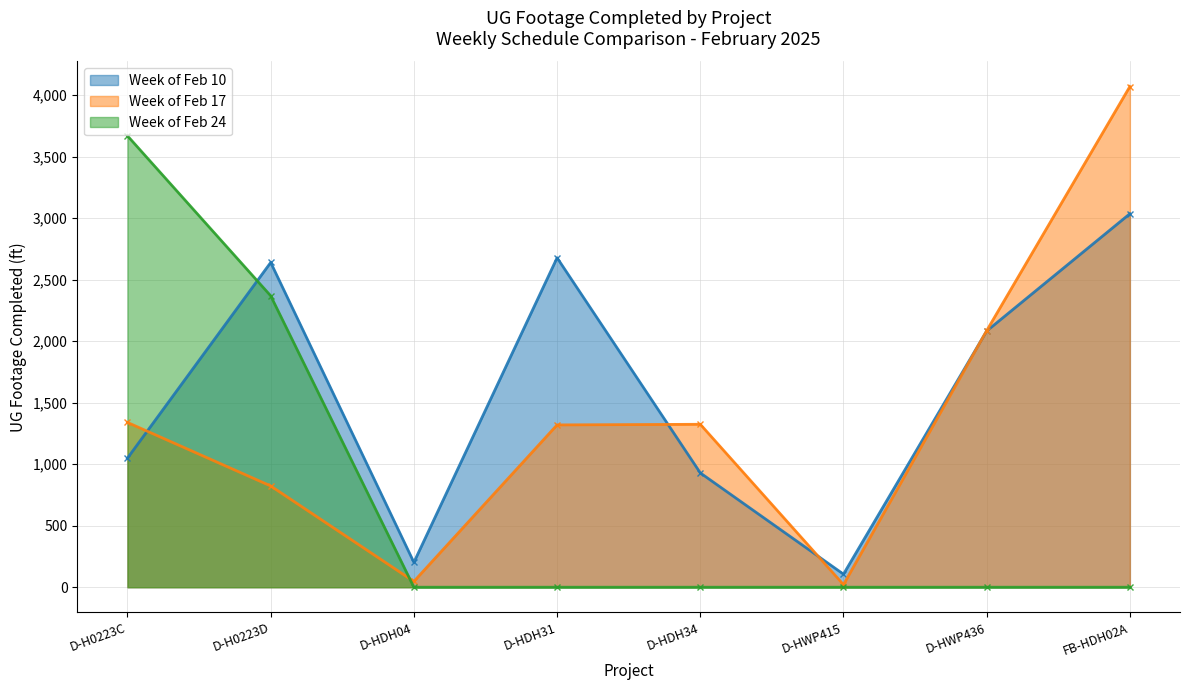

Count the number of categories in the chart.

8